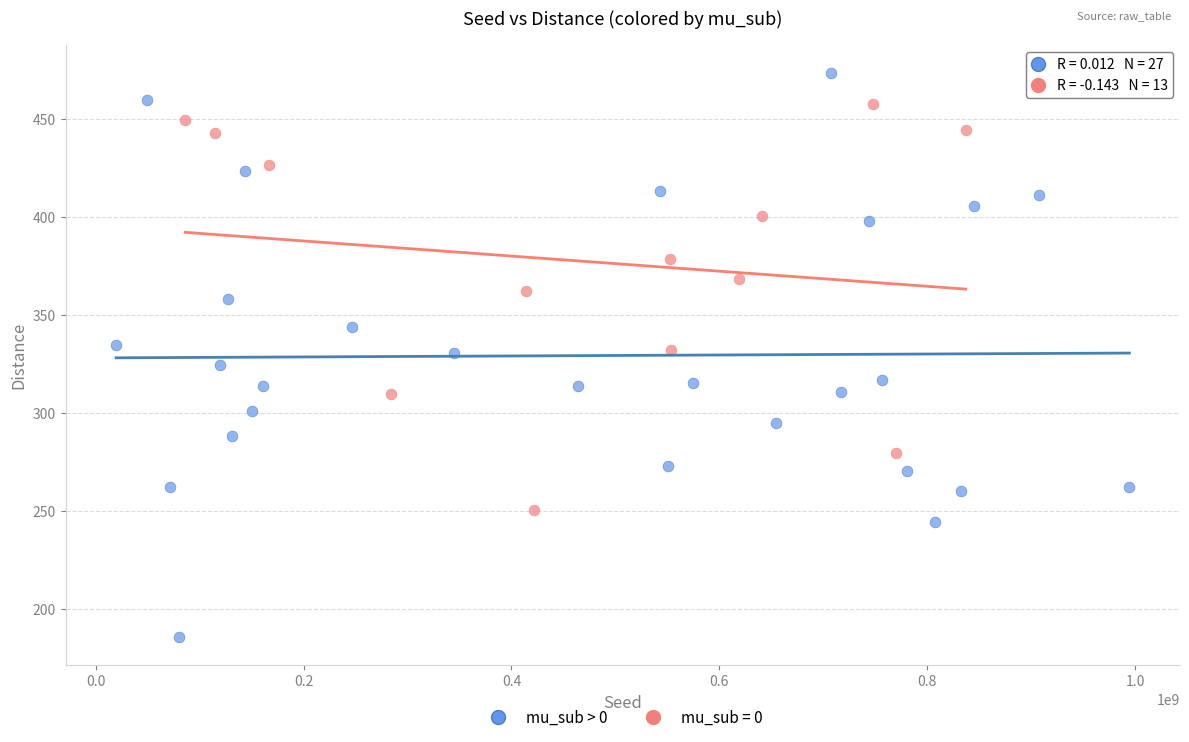

Which series reaches the maximum Y coordinate?

mu_sub > 0